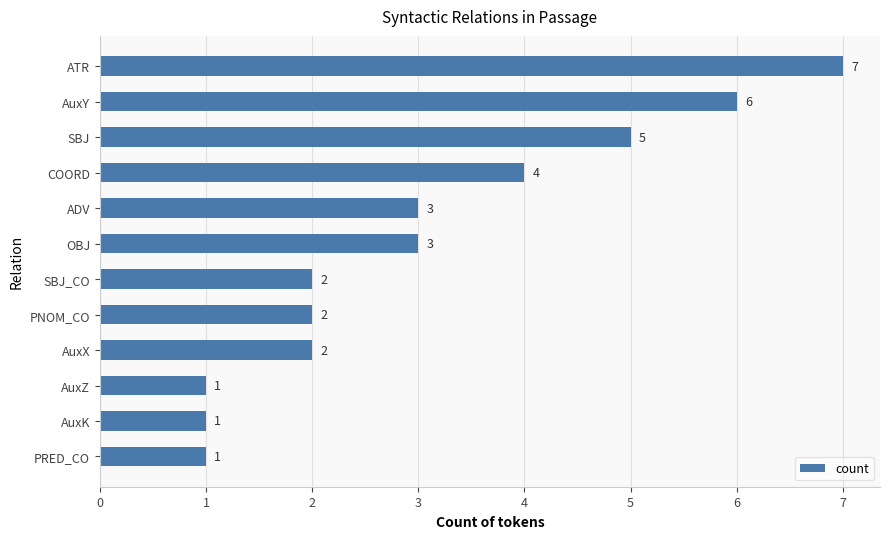

What is the difference between the second highest and second lowest values?

5